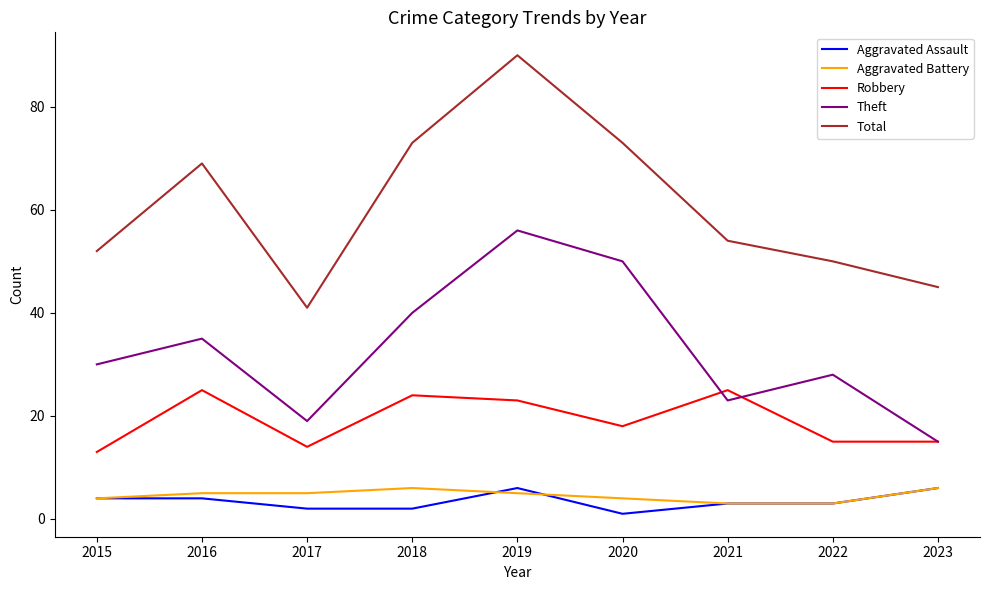

What are all the series names shown in the legend?

Aggravated Assault, Aggravated Battery, Robbery, Theft, Total